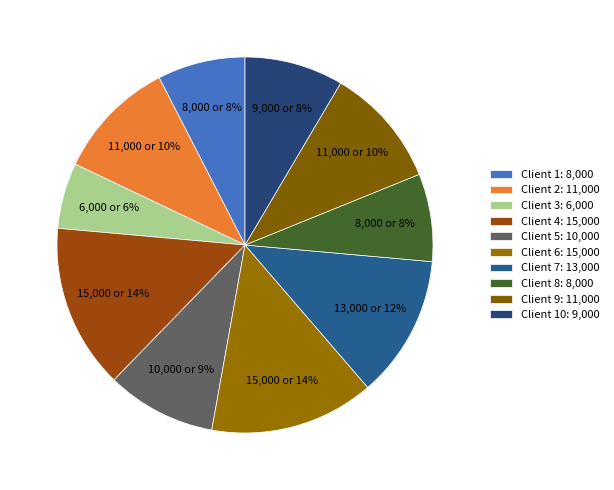

Count the number of slices in the pie.

10